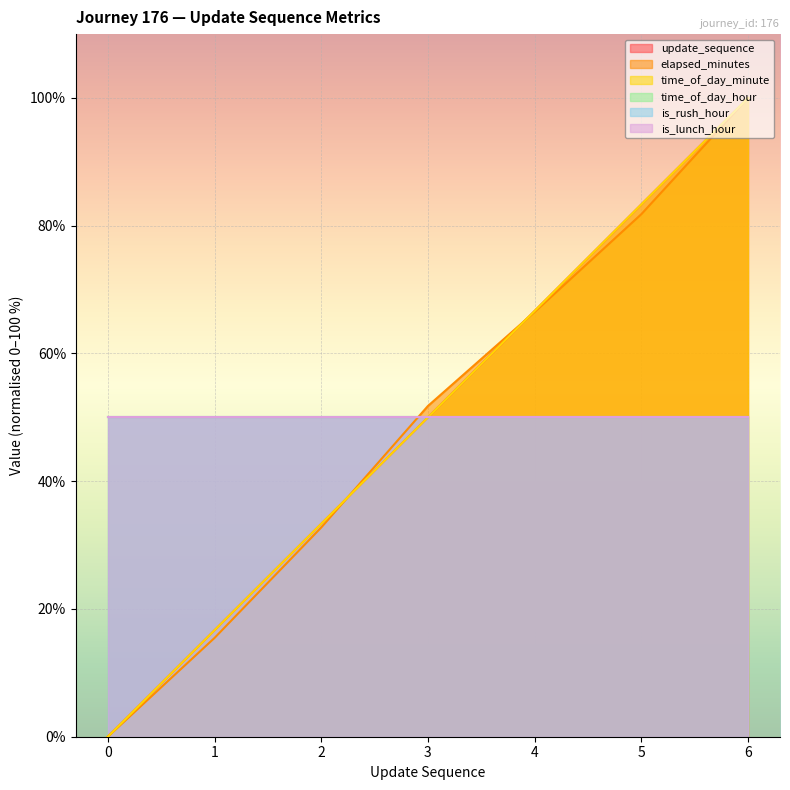

How many data points does each series have?

7